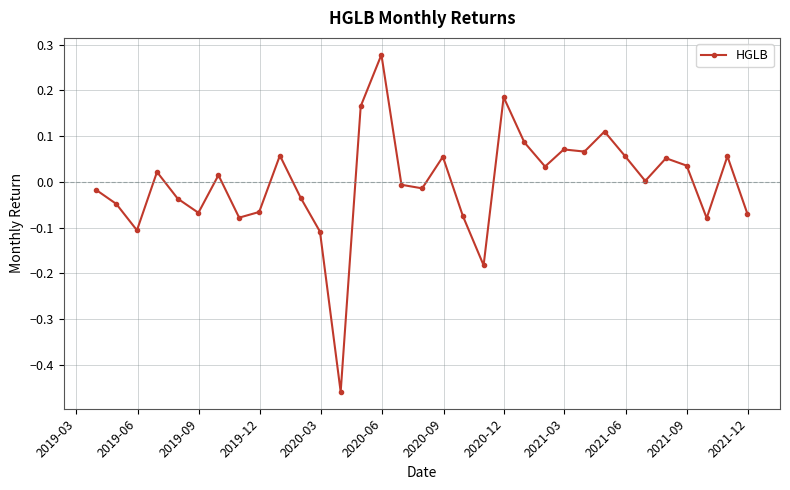

True or false: the data has more than 0 interior local peaks.

True